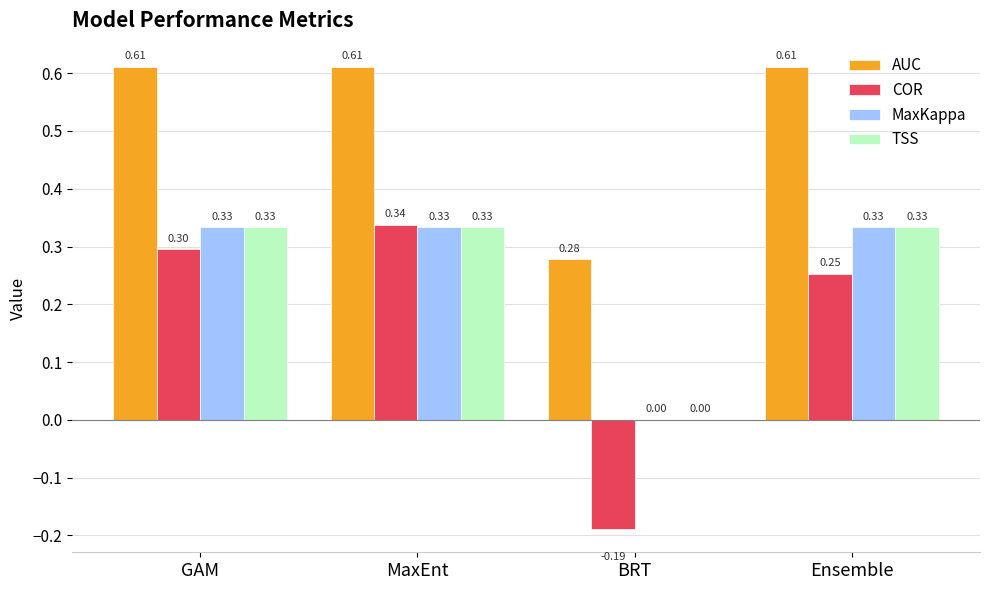

The COR series shows 0.3 at GAM. True or false?

True